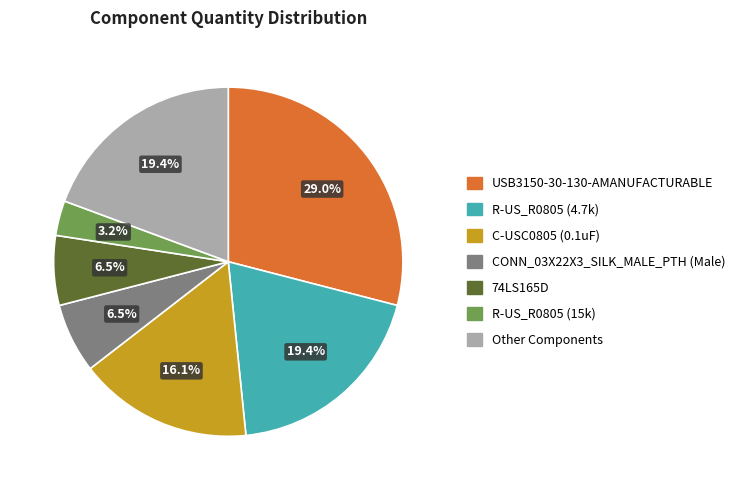

Does any single category account for the majority?

No